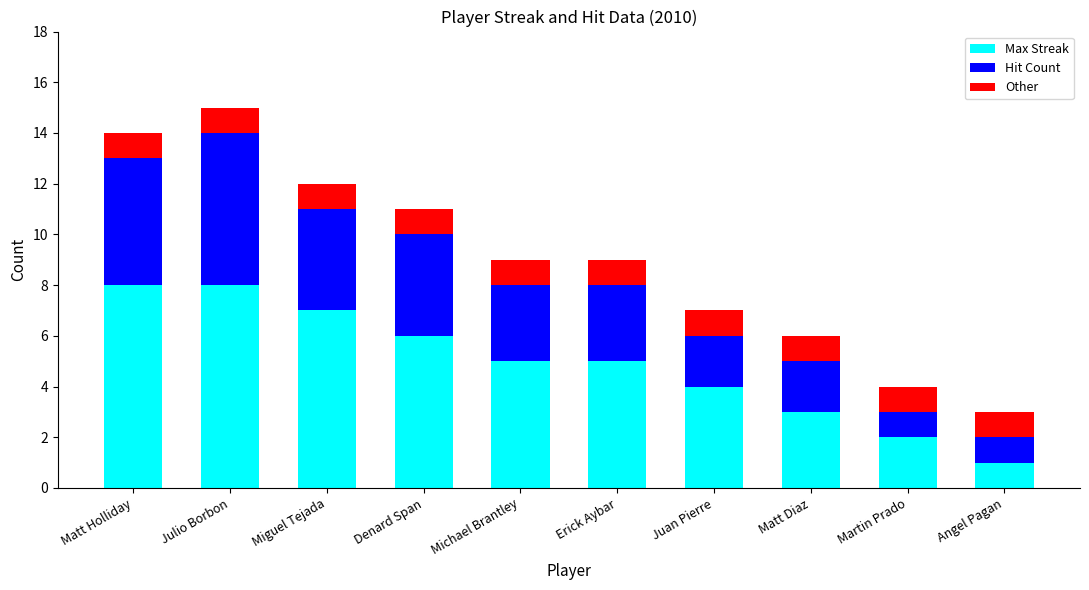

What are all the series names shown in the legend?

Max Streak, Hit Count, Other